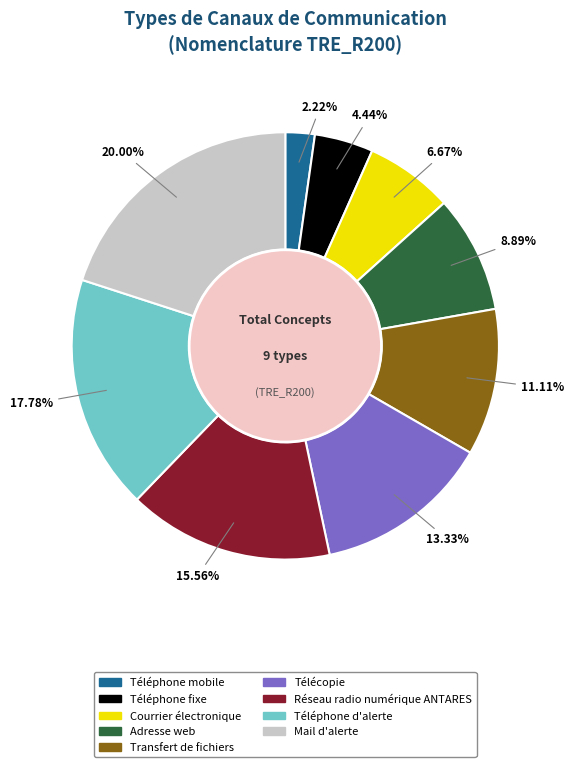

How many slices are in this pie chart?

9